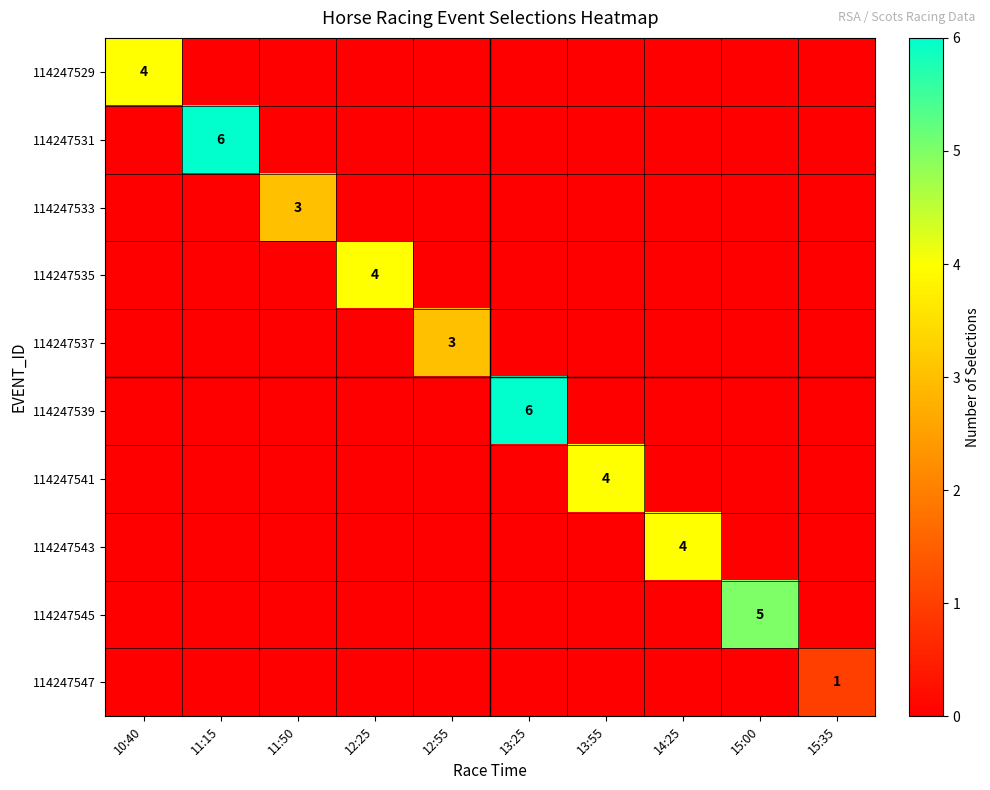

Count the 114247545 values in the range 0 to 1.

9